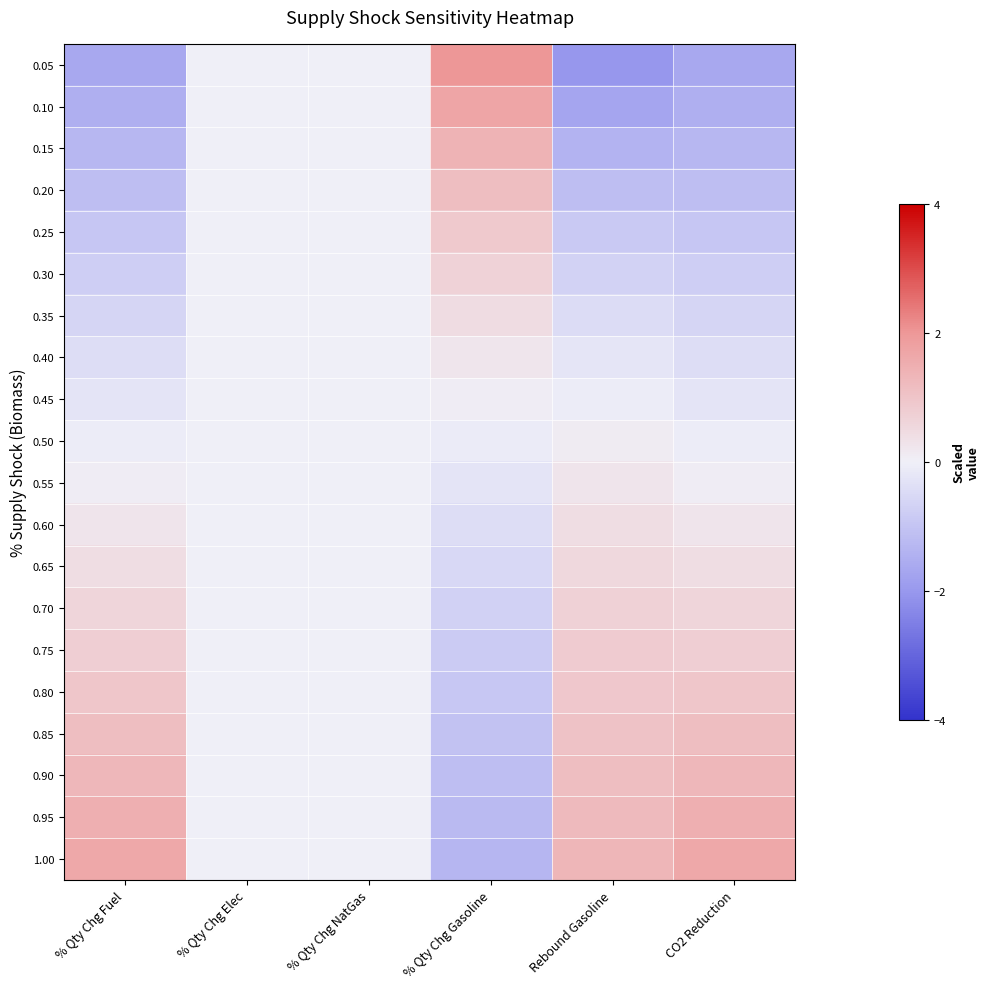

Which category has the lowest value across all series?

Rebound Gasoline